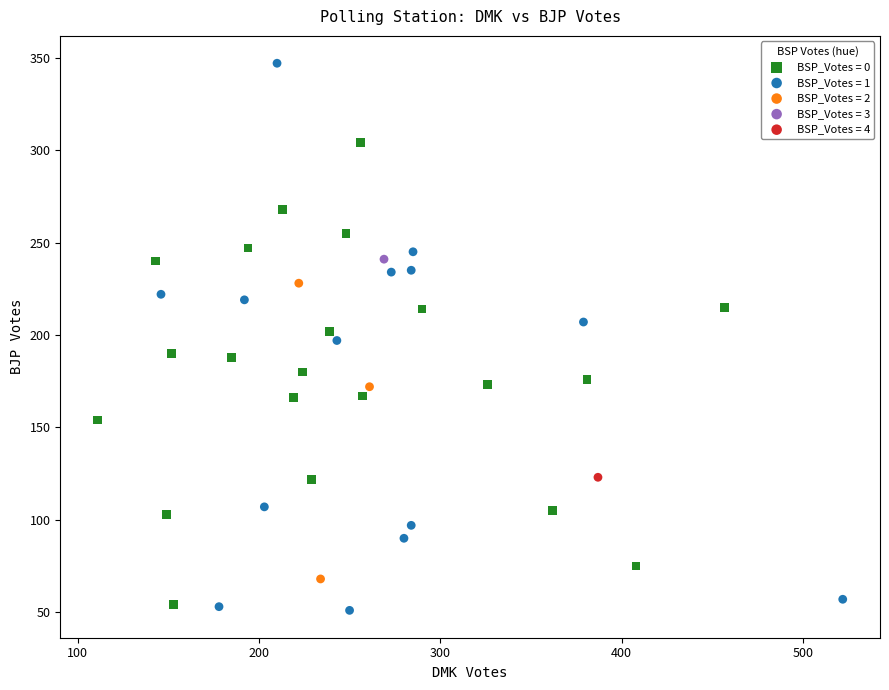

Which series reaches the minimum Y coordinate?

BSP_Votes = 1